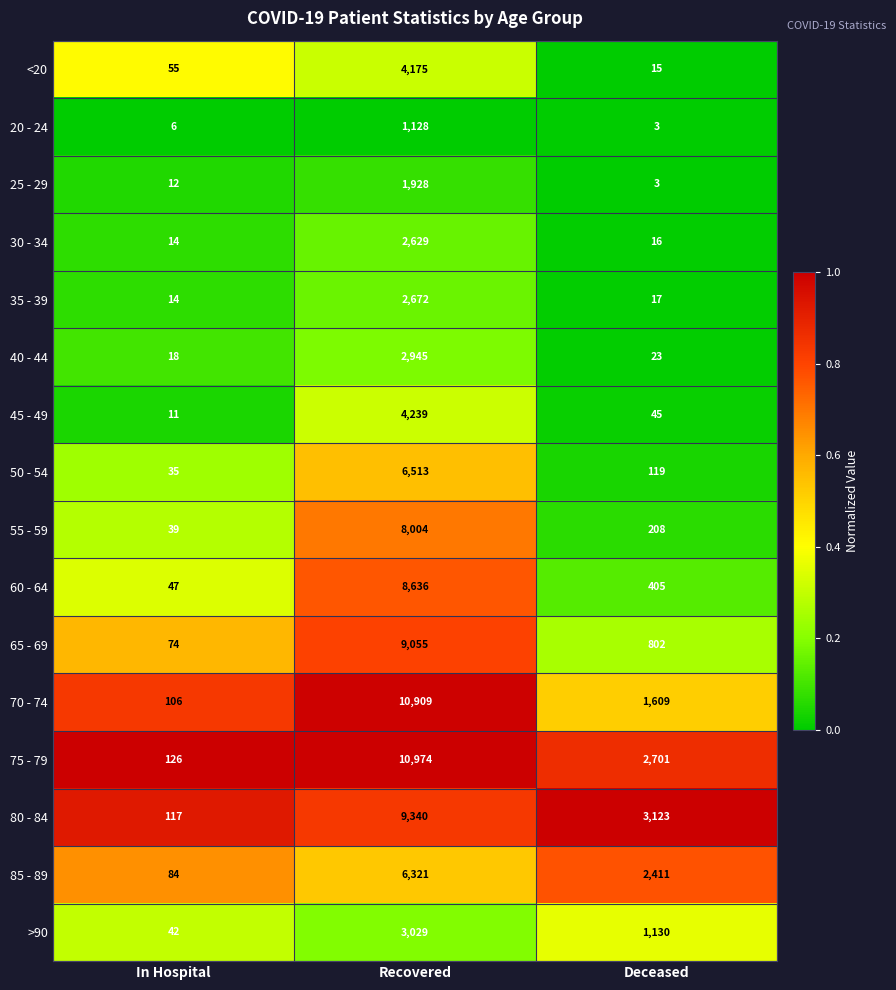

Rank the series by their maximum value, from highest to lowest.

75 - 79, 70 - 74, 80 - 84, 65 - 69, 60 - 64, 55 - 59, 50 - 54, 85 - 89, 45 - 49, <20, >90, 40 - 44, 35 - 39, 30 - 34, 25 - 29, 20 - 24